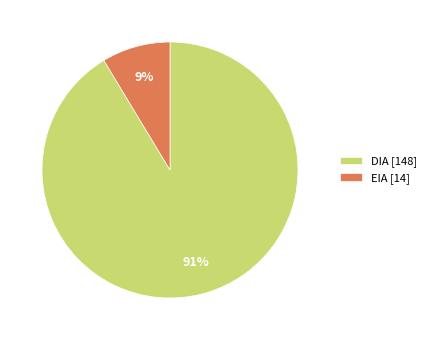

To the nearest percent, what percentage of the pie is EIA?

9%